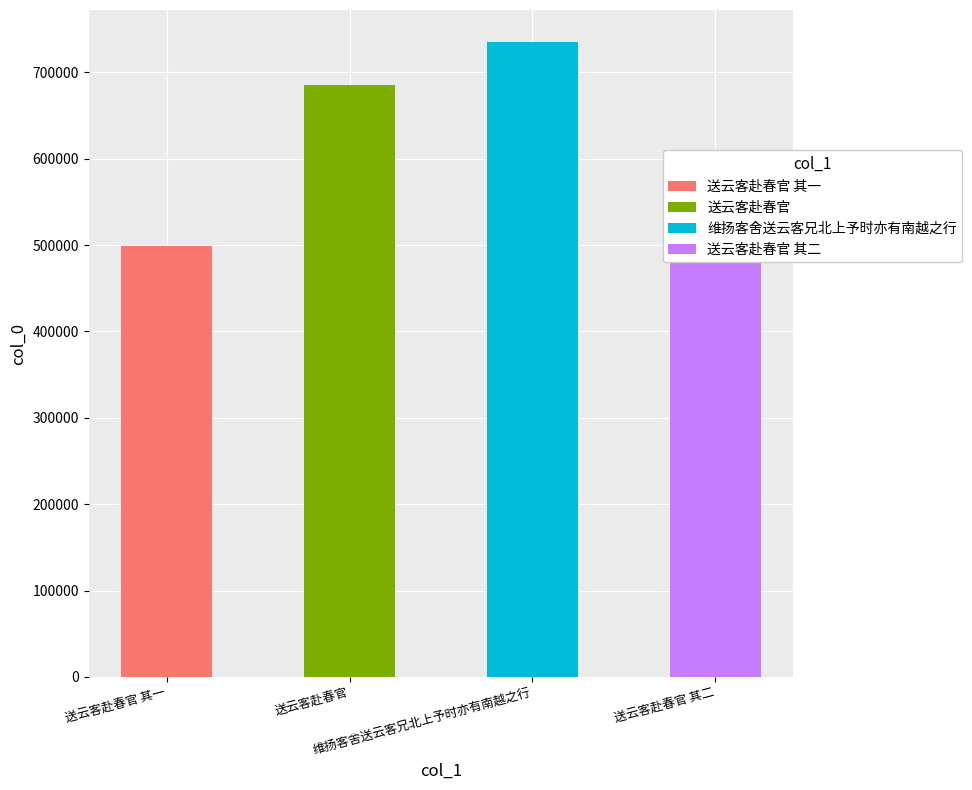

True or false: the data shows 498580 at 送云客赴春官 其一.

True